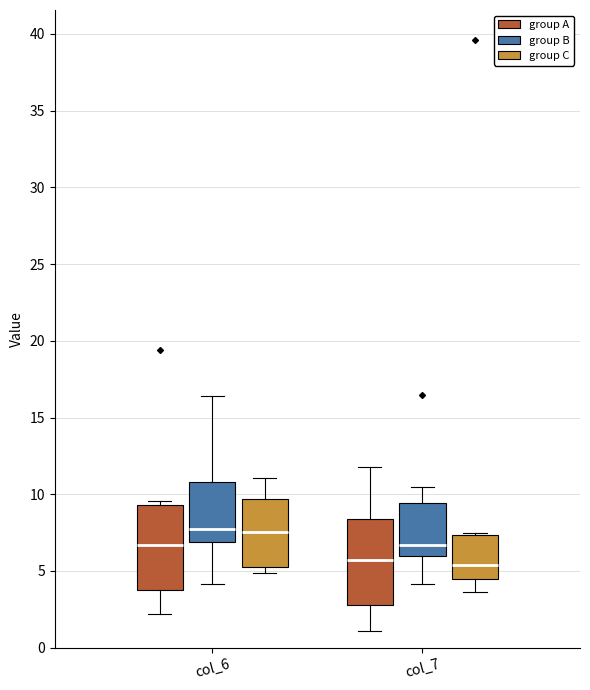

Where is the lower edge of the box for col_6 (group A) on the y-axis? The values are not printed on the chart, so give them approximately, as read against the axis.

4.0